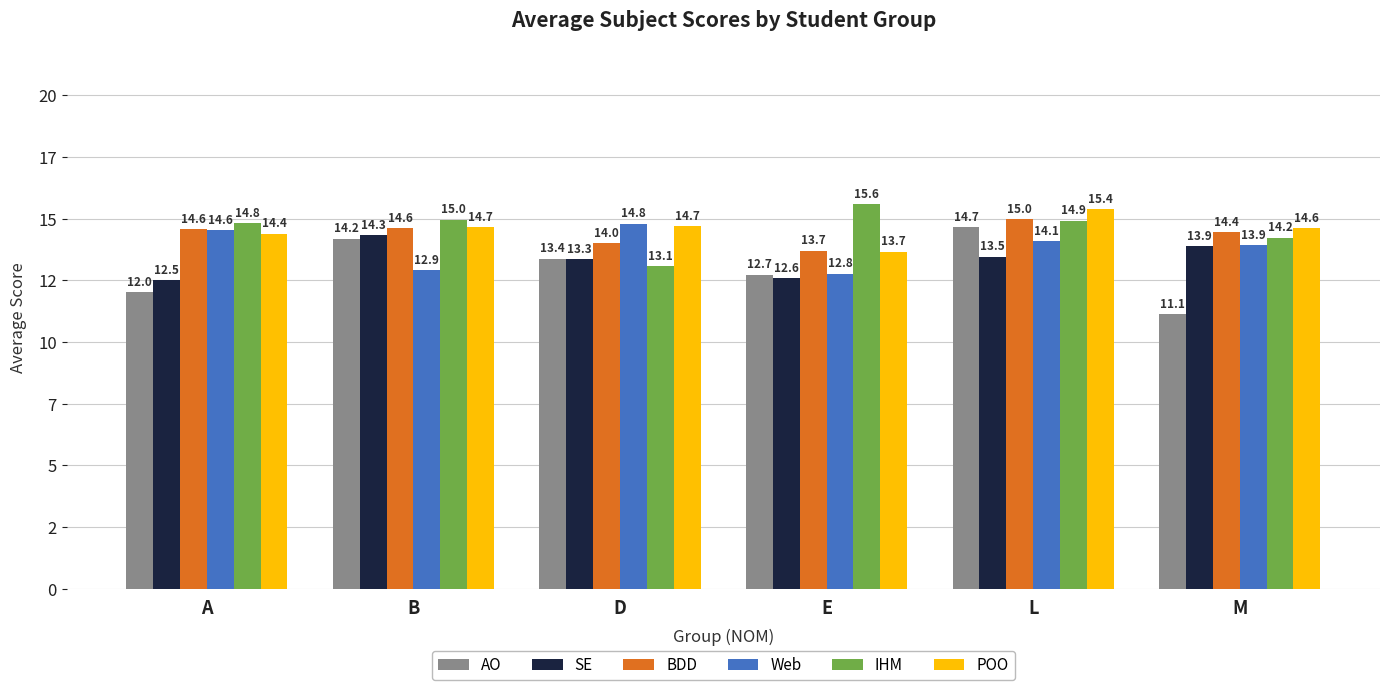

What are all the series names shown in the legend?

AO, SE, BDD, Web, IHM, POO